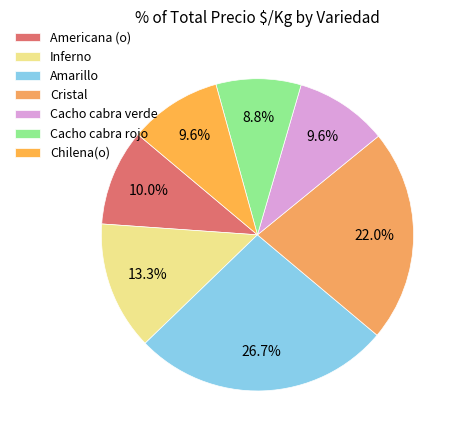

To the nearest percent, what is the average slice percentage?

14%